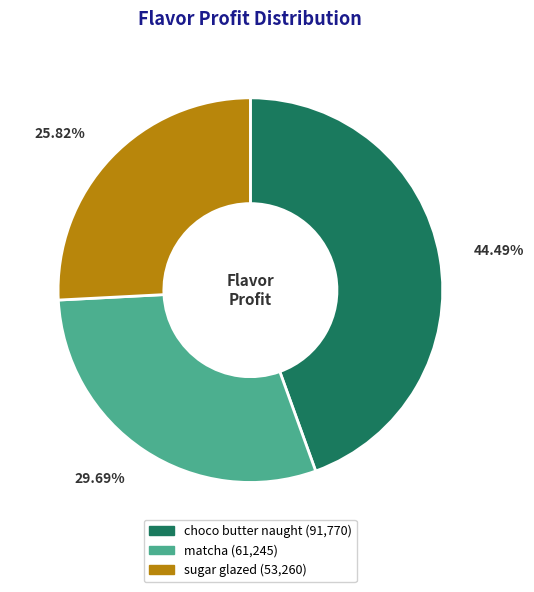

How many slices are in this pie chart?

3